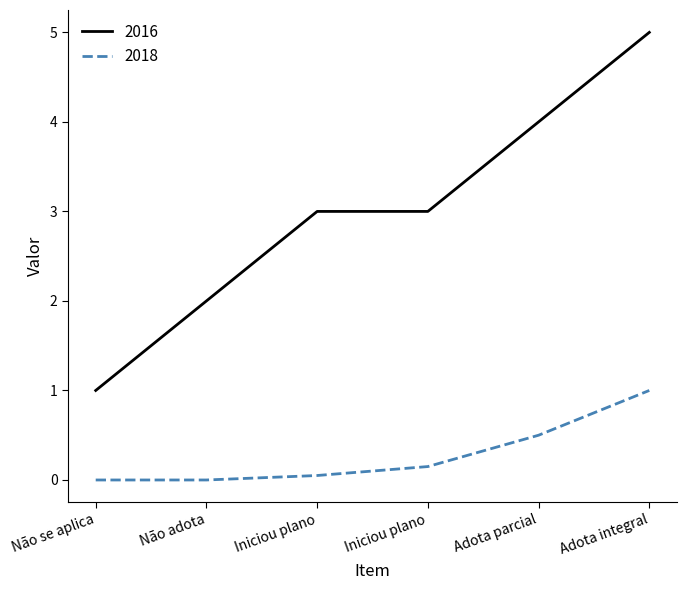

What are all the series names shown in the legend?

2016, 2018